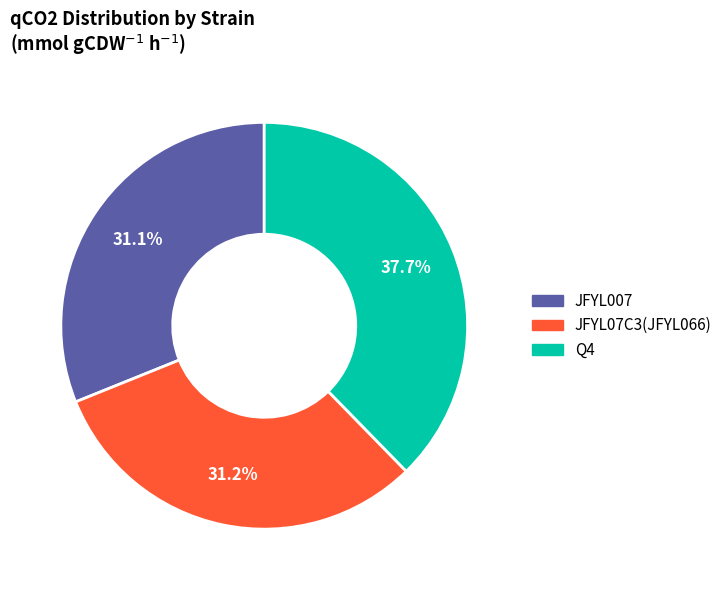

What percentage is NOT represented by JFYL007?

68.9%